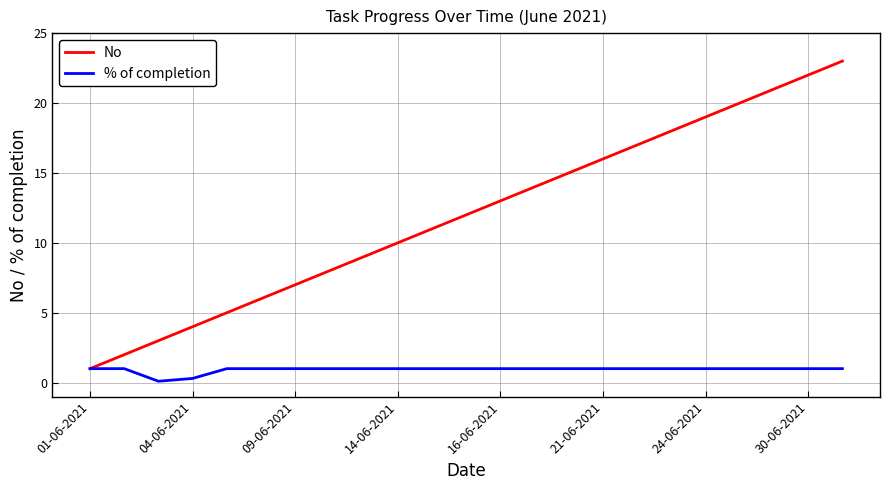

Which series has the largest total across all categories?

No